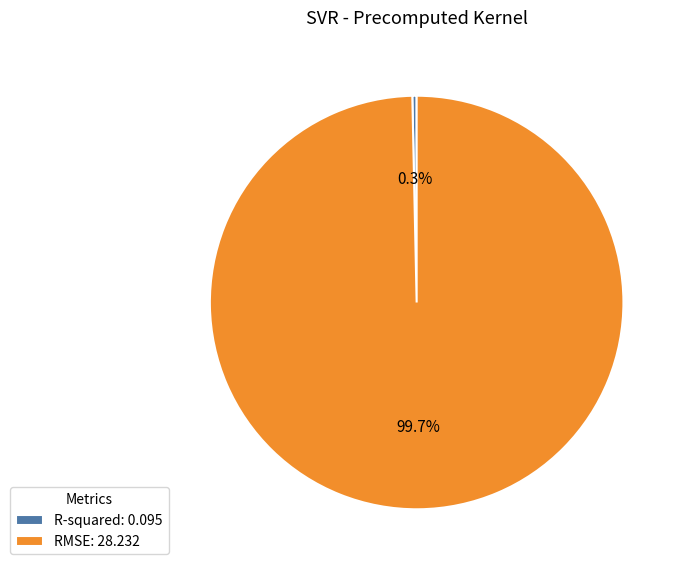

To the nearest percent, what is the difference between the largest and smallest slice percentages?

99%